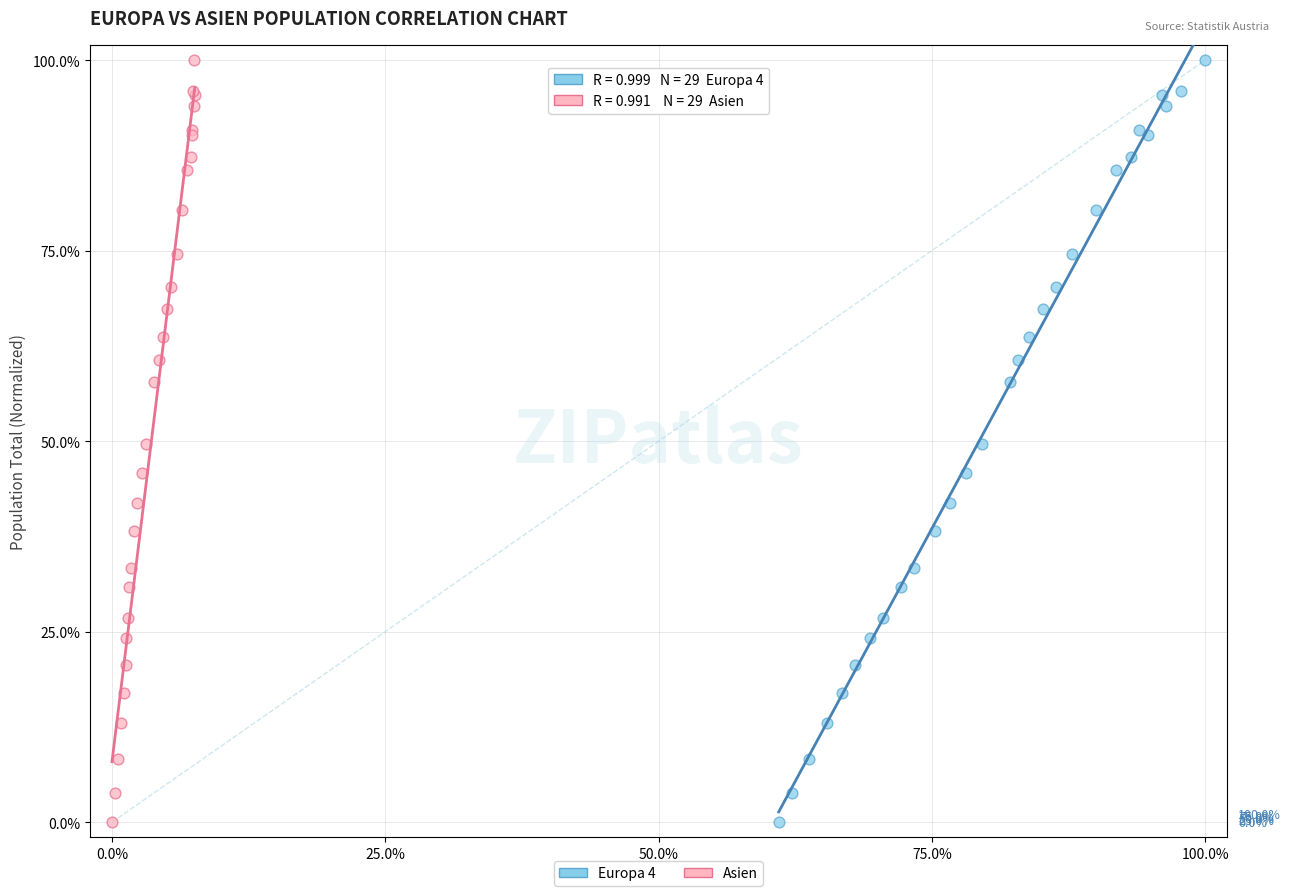

What are all the series names shown in the legend?

Europa 4, Asien